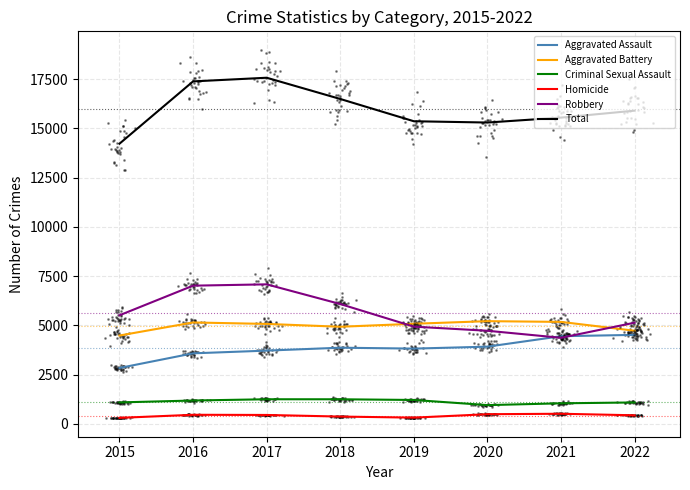

In Aggravated Battery, how many points are higher than both neighbors (excluding endpoints)?

2